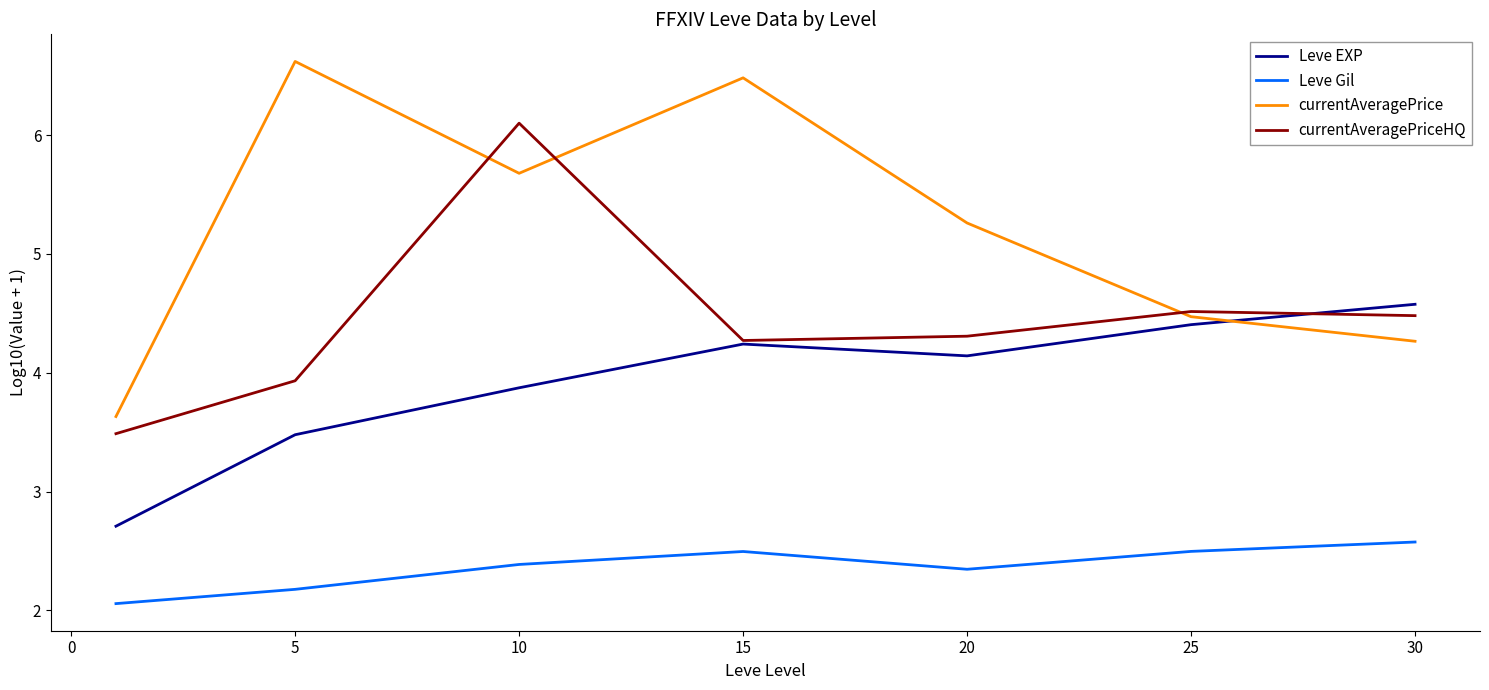

Which series ends up on top after the final intersection of currentAveragePriceHQ and Leve EXP?

Leve EXP